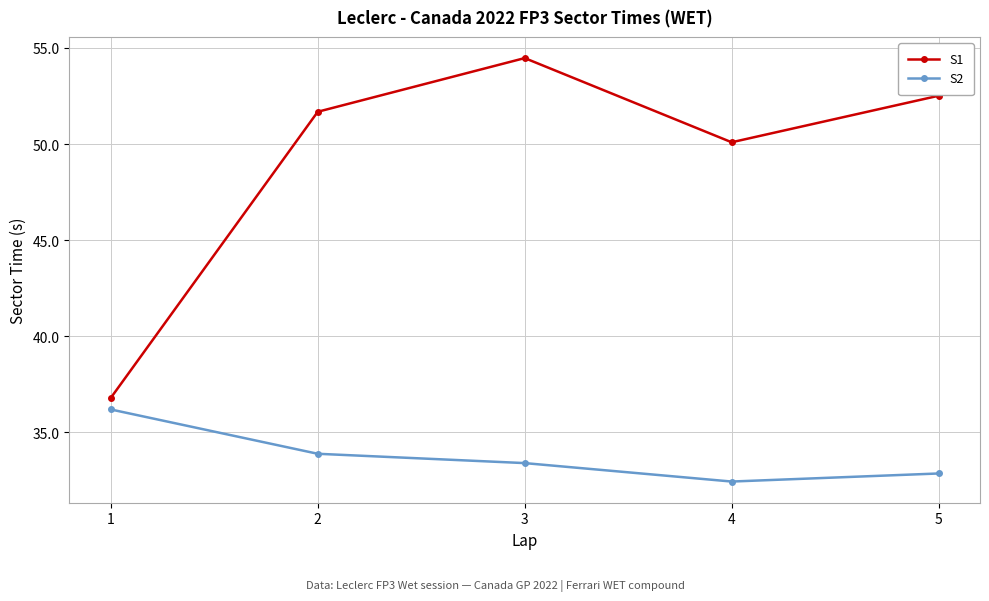

At which label does S1 first exceed 51?

2